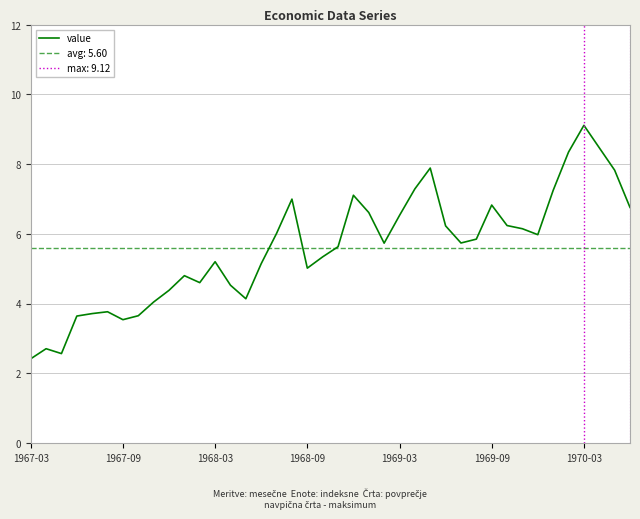

What is the maximum value for value?

9.1